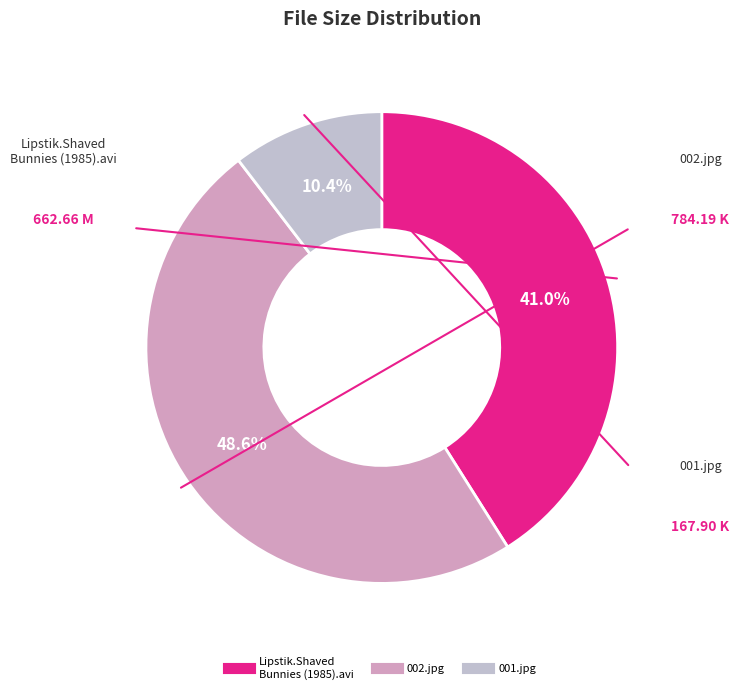

How many slices are in this pie chart?

3